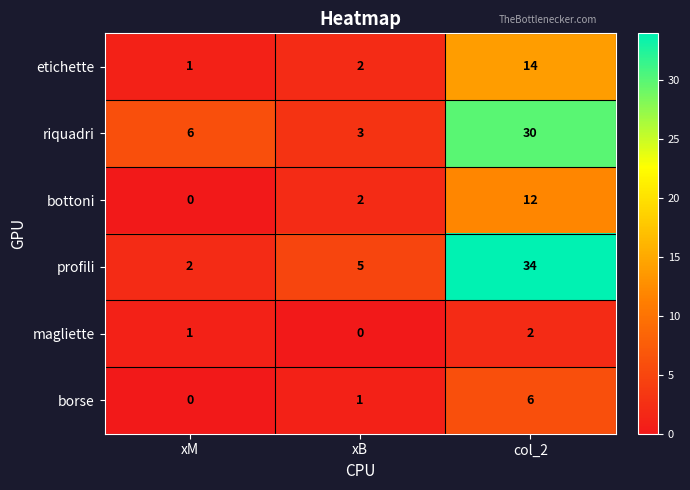

The etichette series shows 3 at xB. True or false?

False